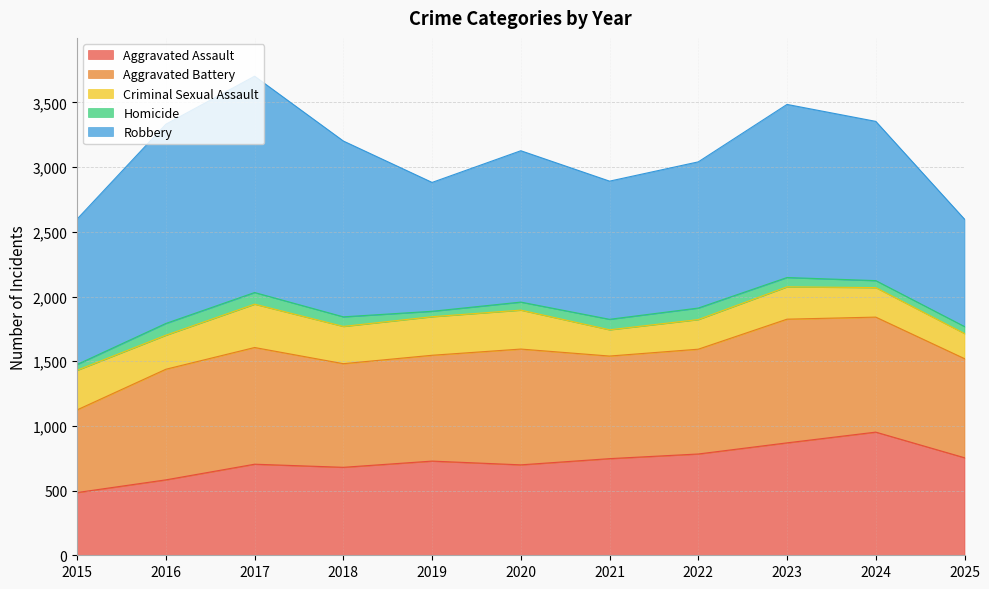

Between 2022 and 2025, which is larger?

2022